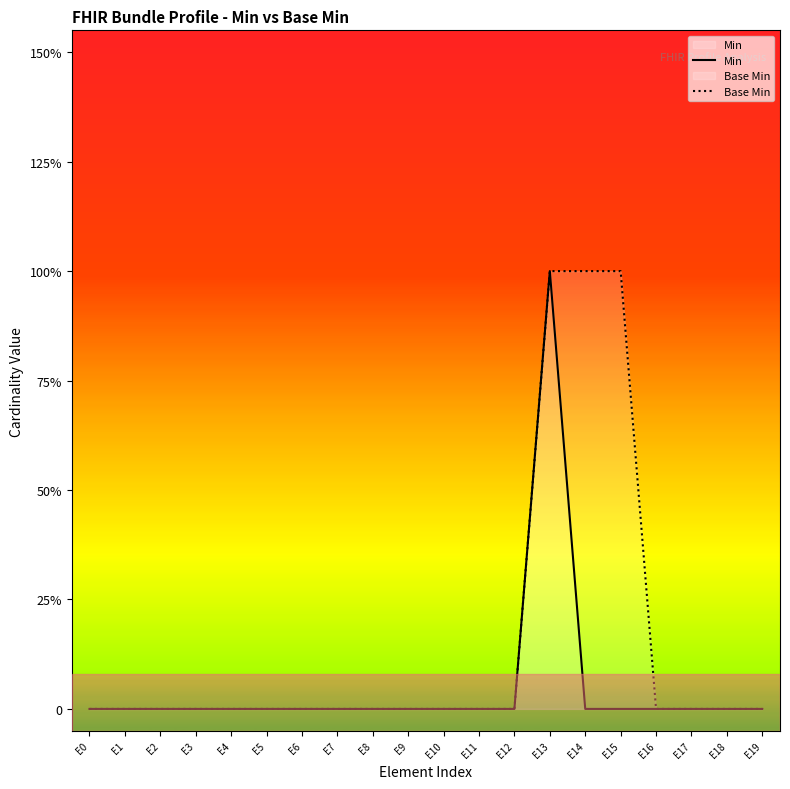

Does the chart display data point markers on the line(s)?

No